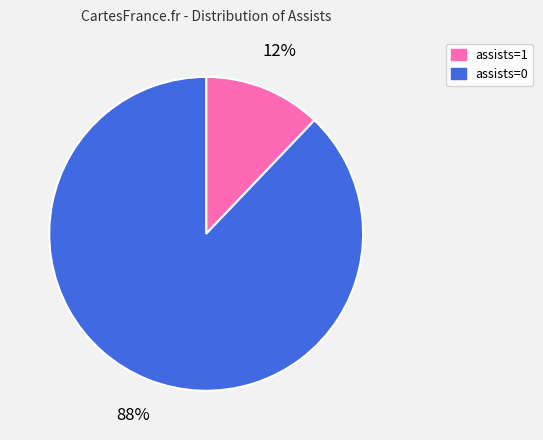

Count the number of slices in the pie.

2